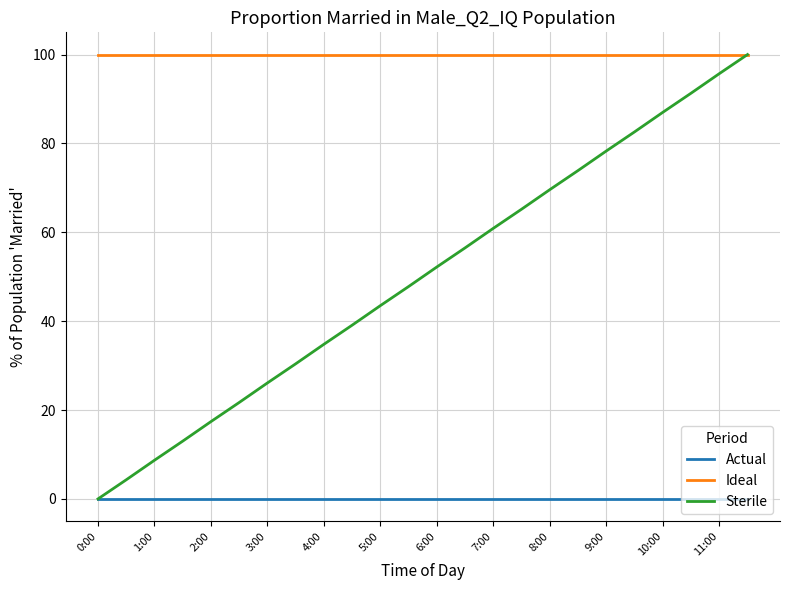

What is the minimum value for Ideal?

100.0